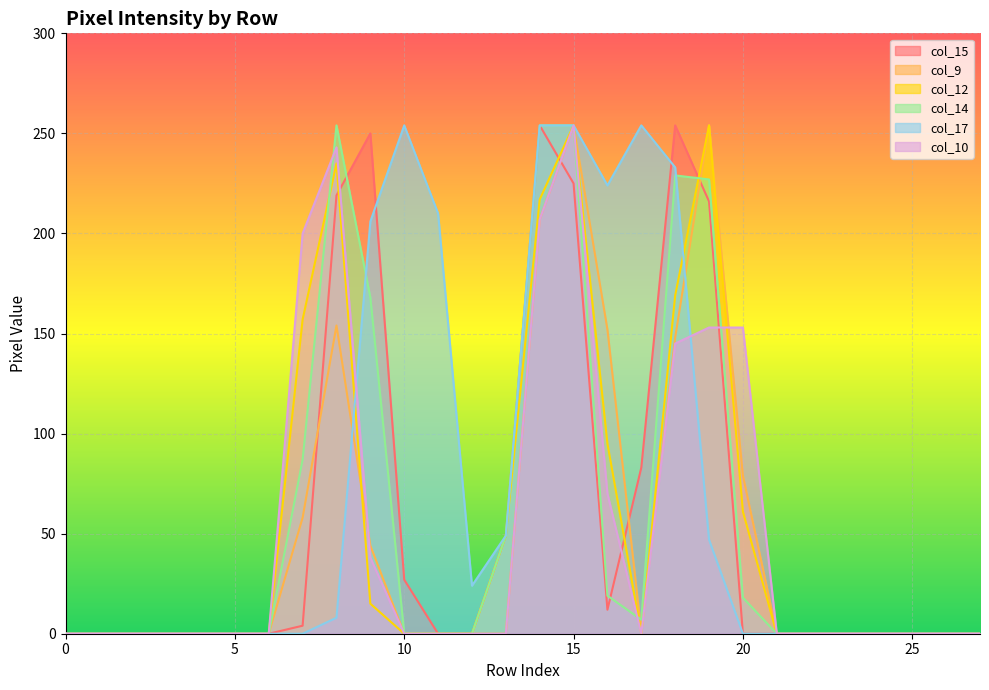

How many lines are shown in the chart?

6